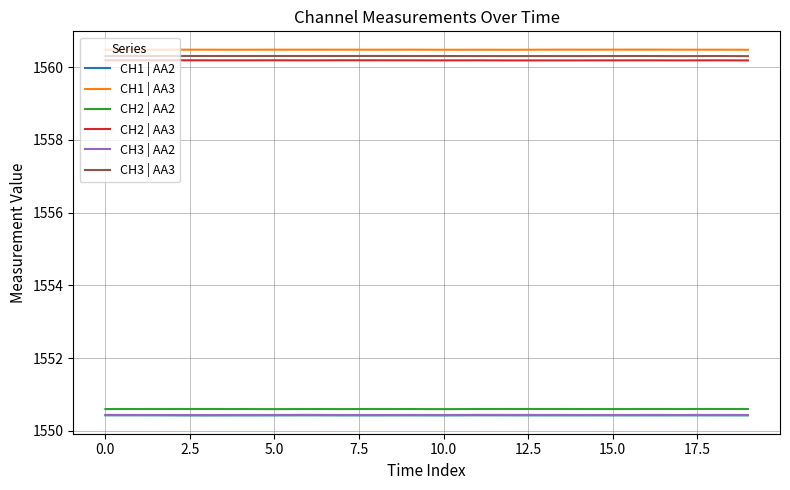

True or false: CH2 | AA3 and CH1 | AA3 intersect in this chart.

False